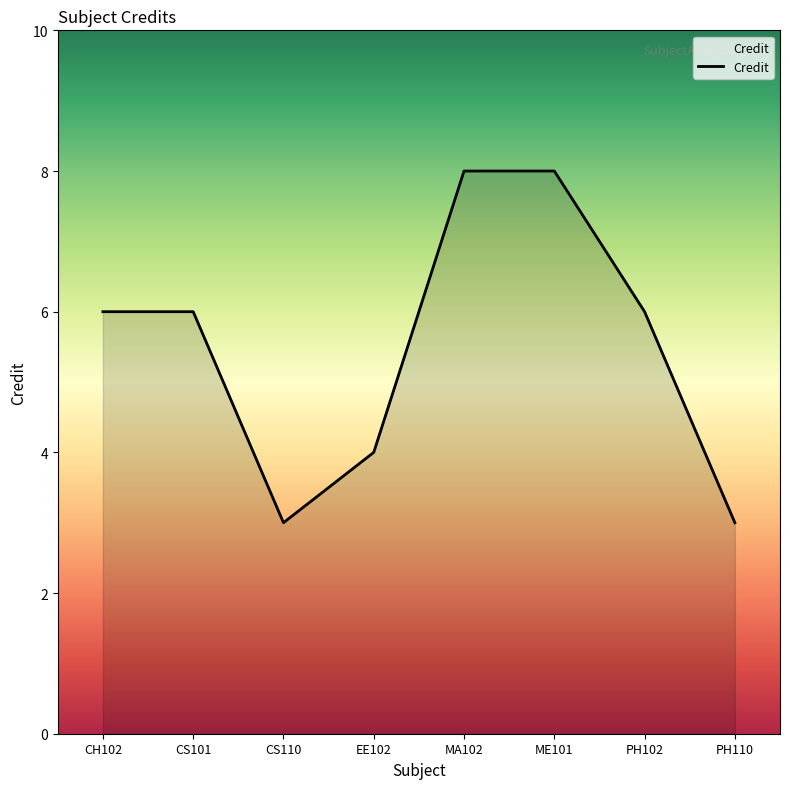

Count the values in the range 4 to 8.

6